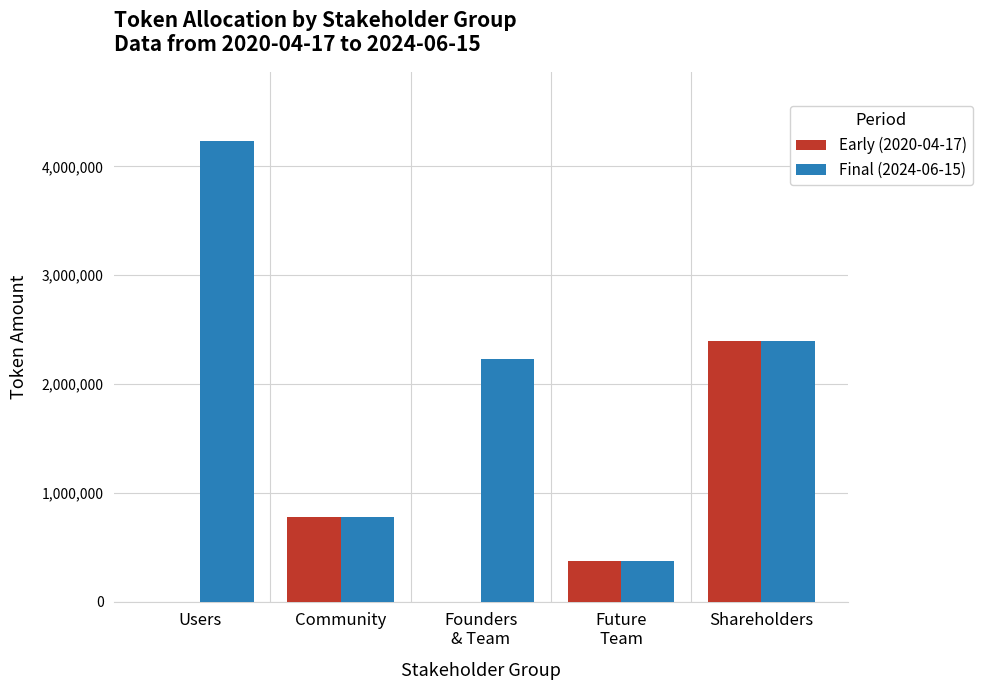

True or false: Early (2020-04-17) has a value of 1064329 at Community.

False